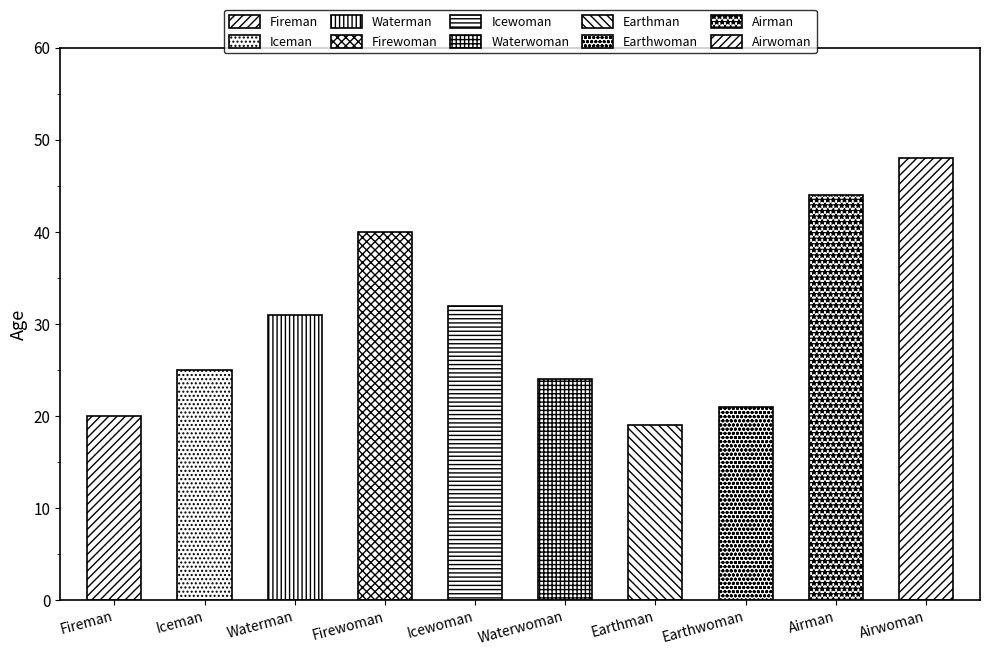

True or false: the data shows 25 at Iceman.

True